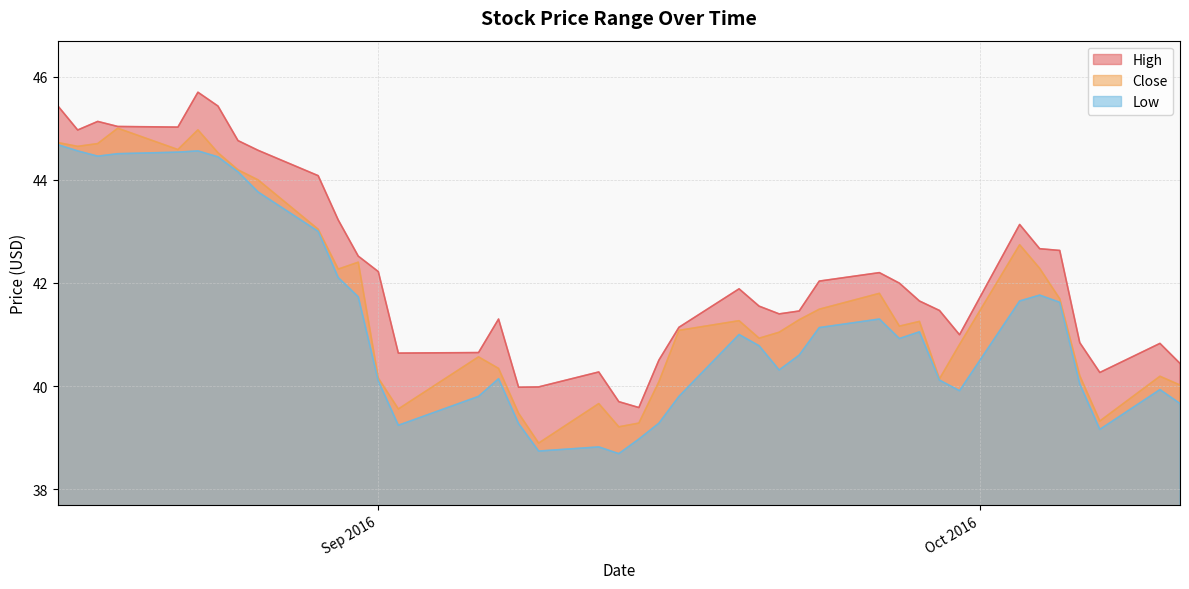

What are all the series names shown in the legend?

High, Close, Low